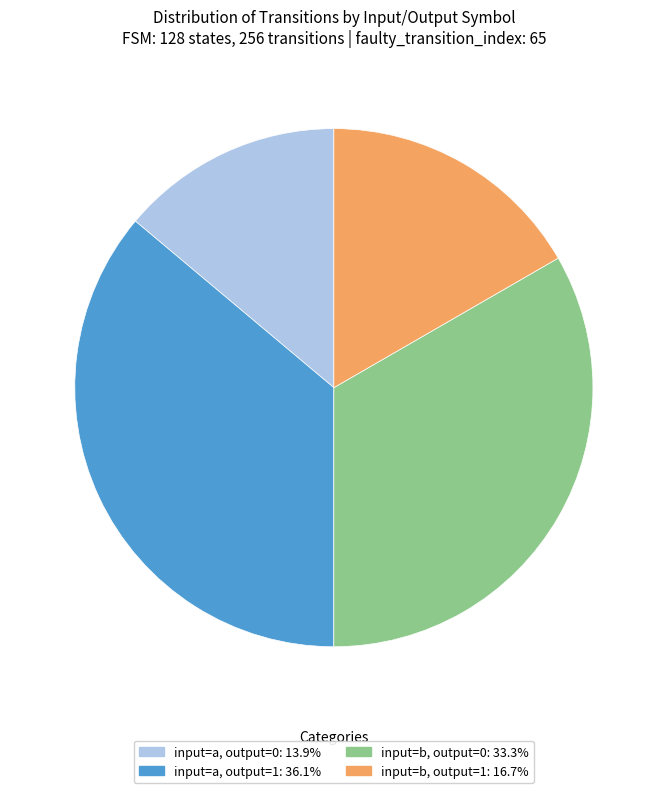

Is it true that input=b, output=0 is 33% of the pie?

True